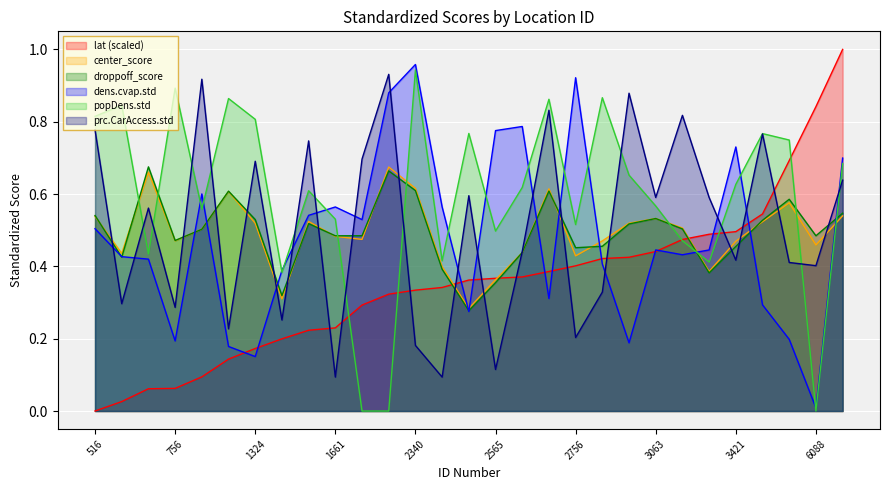

What is the average value of the prc.CarAccess.std series?

0.5